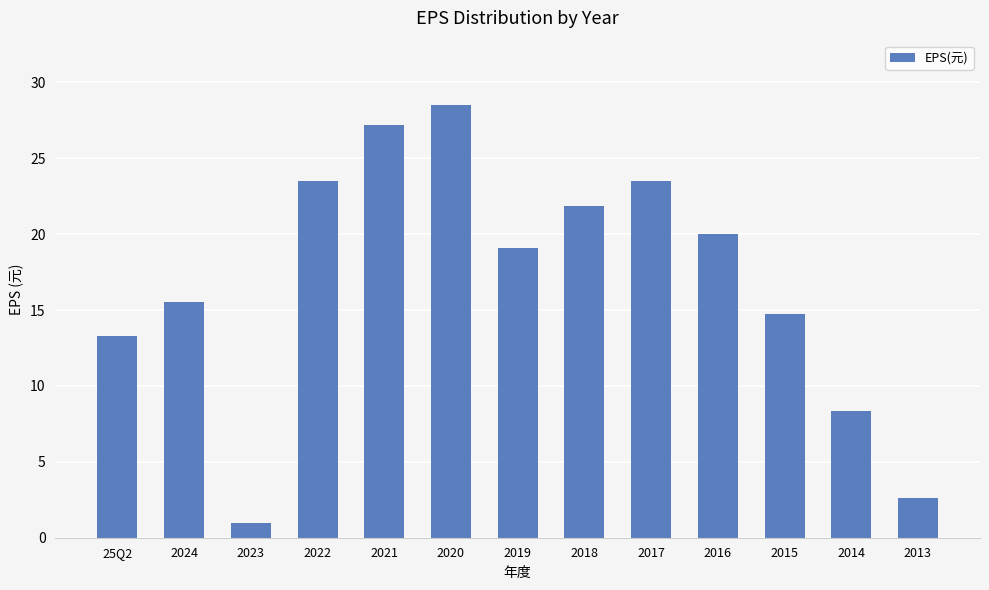

What is the value of the 7th bar from the left?

19.1